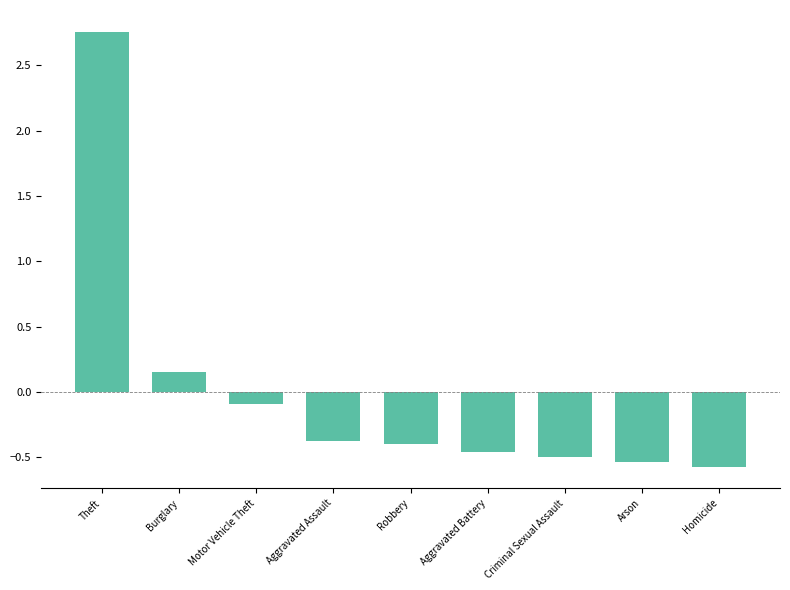

Which category has the lowest value across all series?

Homicide